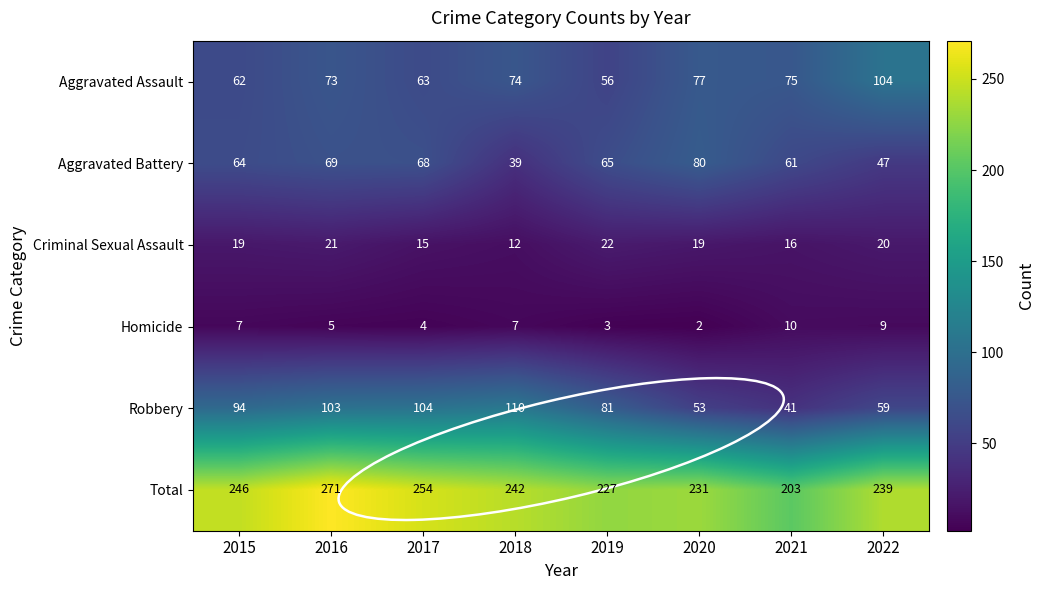

Rank the series by their maximum value, from highest to lowest.

Total, Robbery, Aggravated Assault, Aggravated Battery, Criminal Sexual Assault, Homicide